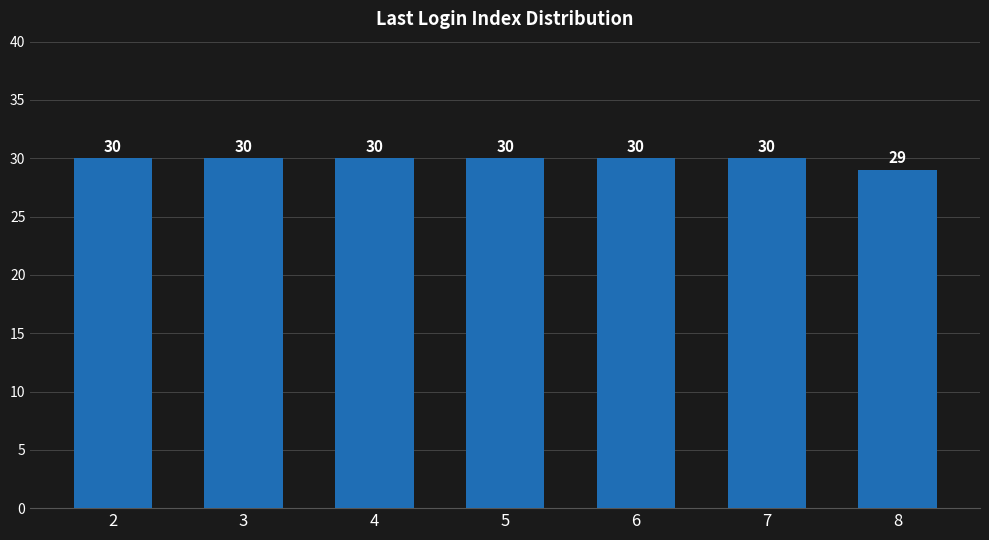

True or false: the data shows 30 at 4.

True